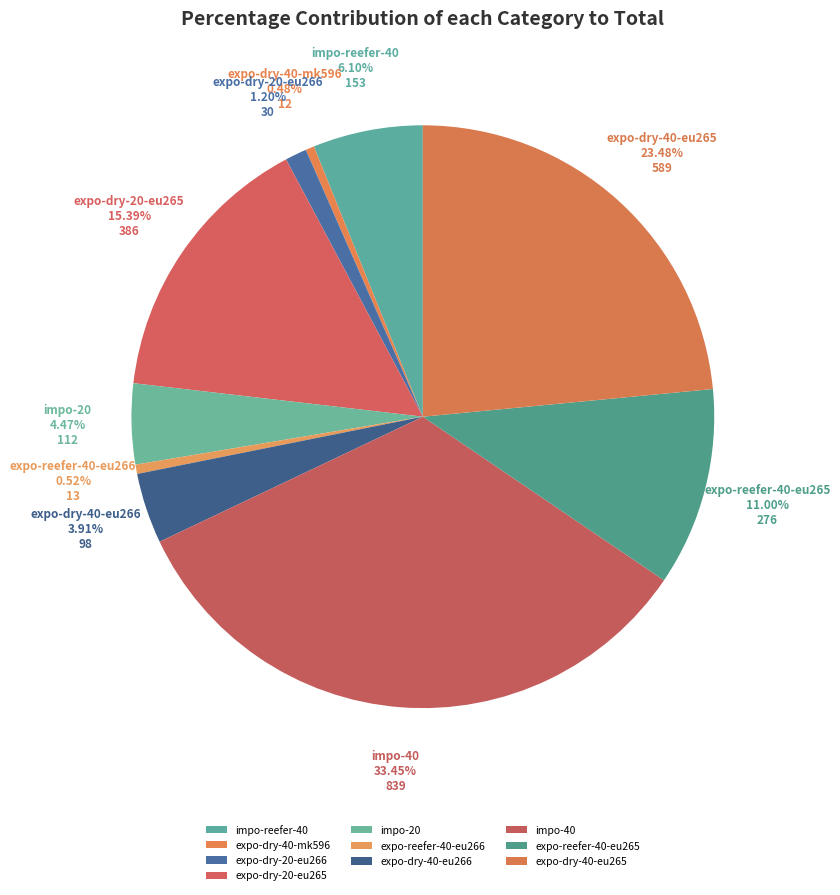

To the nearest percent, what is the average slice percentage?

10%